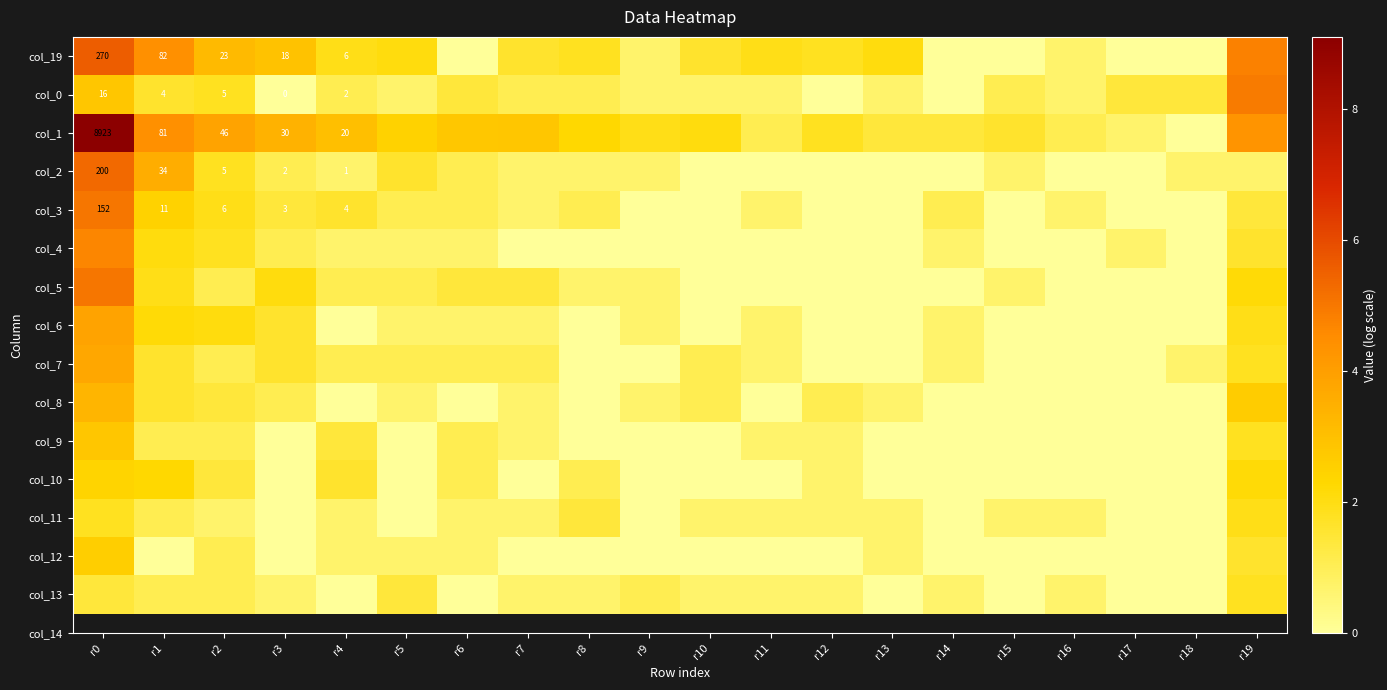

Which series has the widest spread of values?

col_1